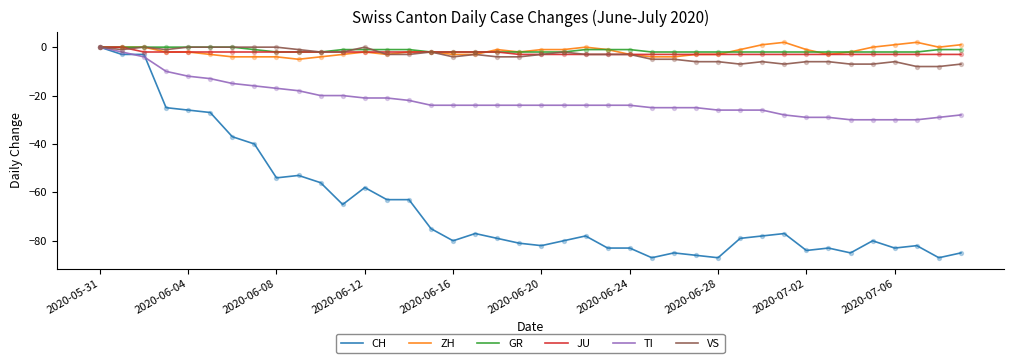

What are all the series names shown in the legend?

CH, ZH, GR, JU, TI, VS